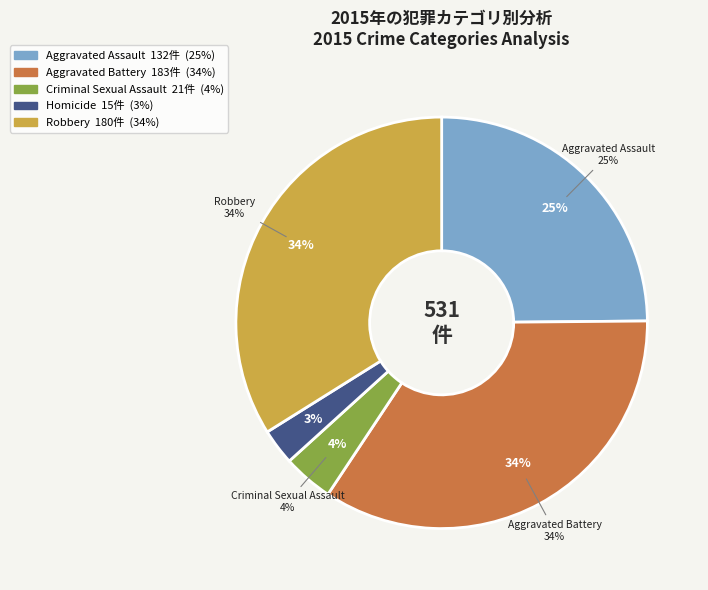

Count the number of slices in the pie.

5